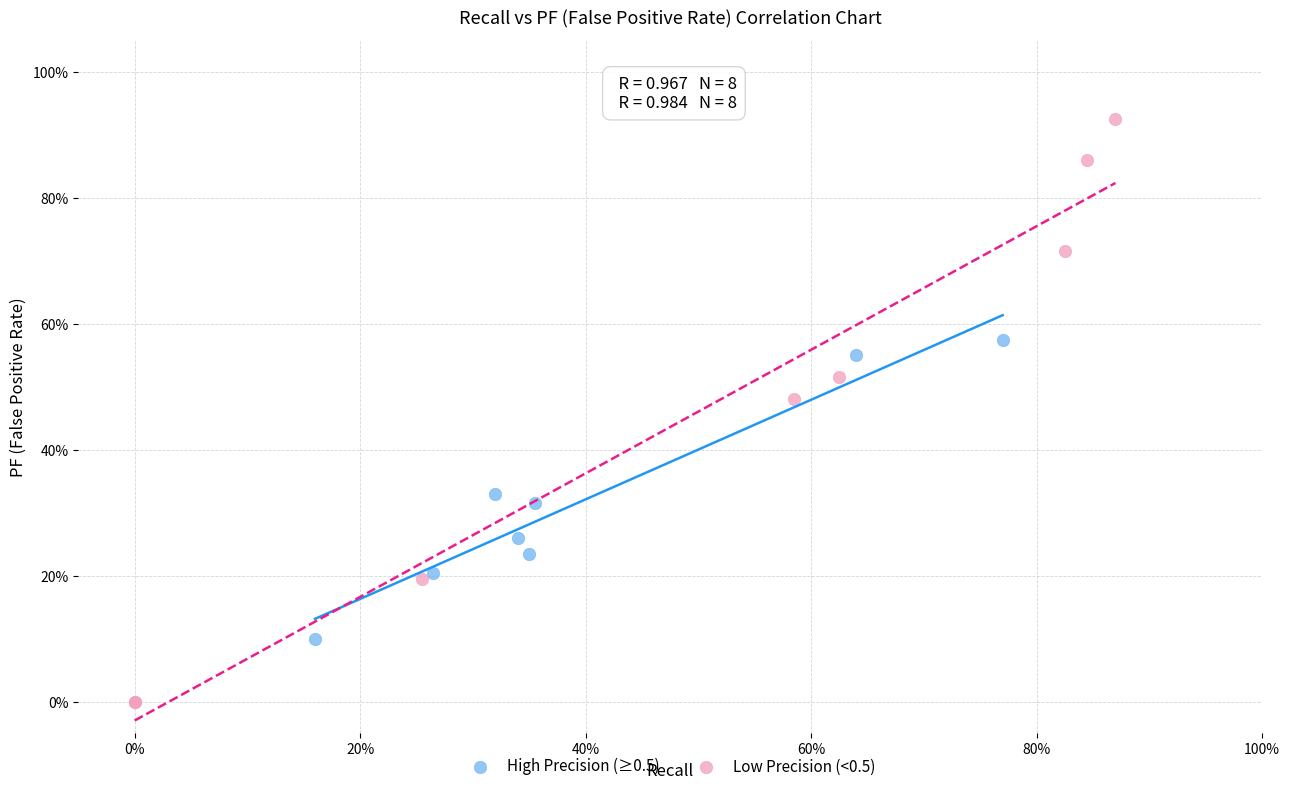

What are all the series names shown in the legend?

High Precision (≥0.5), Low Precision (<0.5)